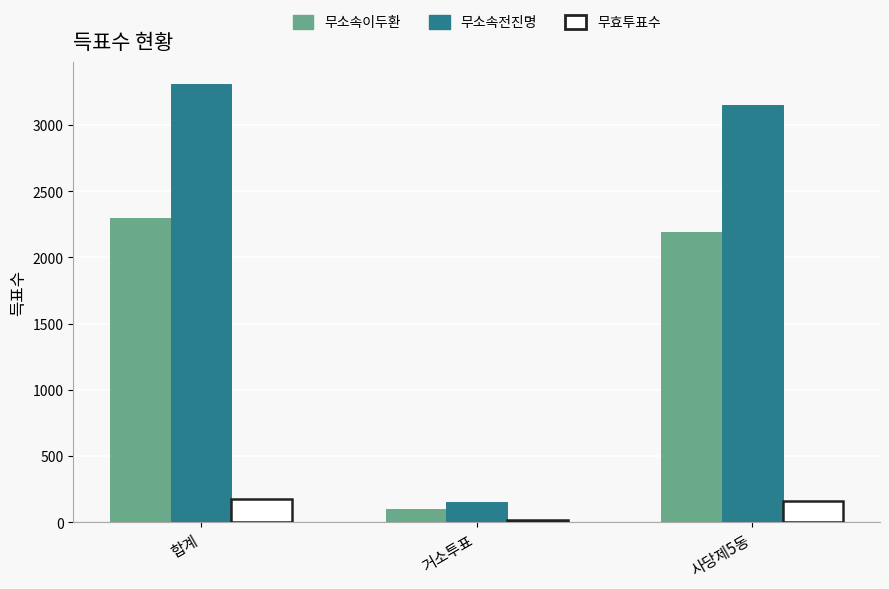

Rank the series at 사당제5동 from highest to lowest value.

무소속전진명, 무소속이두환, 무효투표수